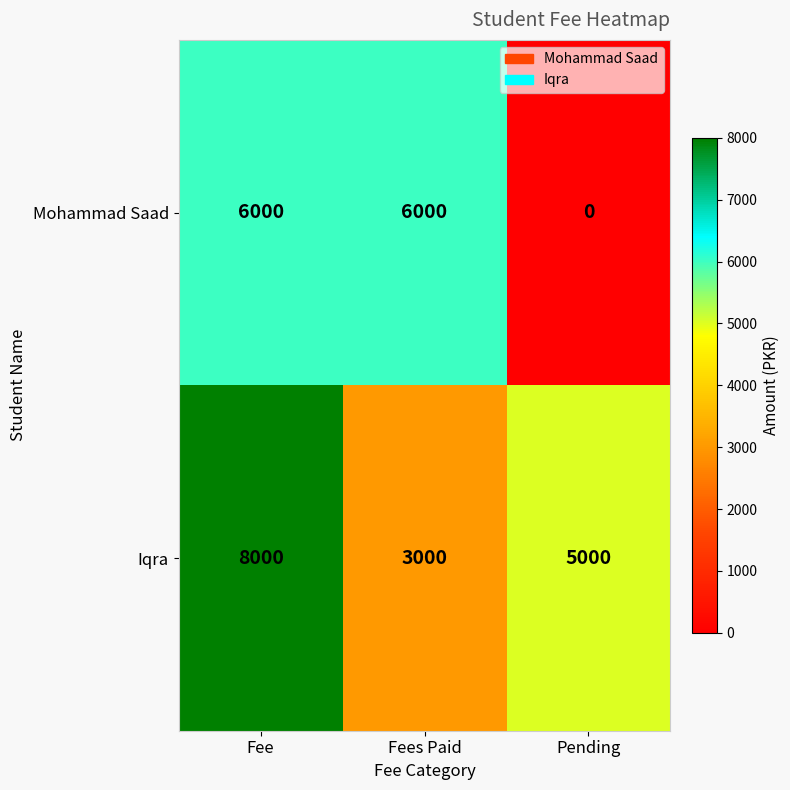

Rank the series by their maximum value, from lowest to highest.

Mohammad Saad, Iqra